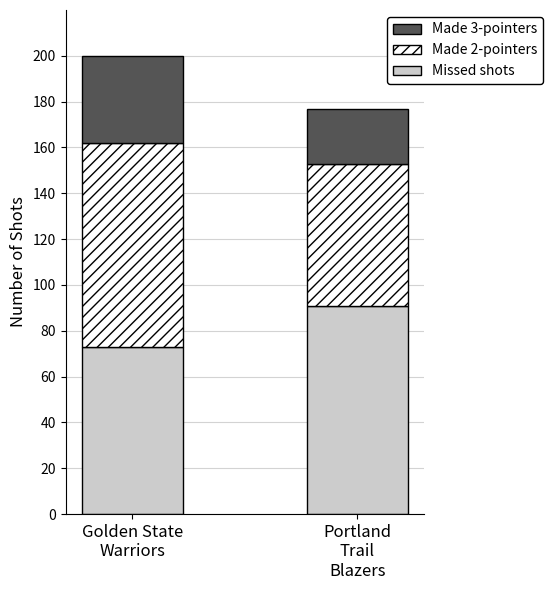

Reading left to right, what are the values for Missed shots?

73	91